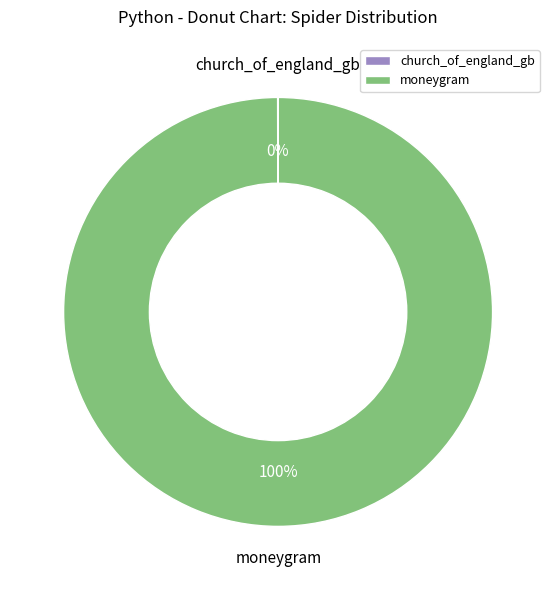

The moneygram slice represents 100% of the pie. True or false?

True